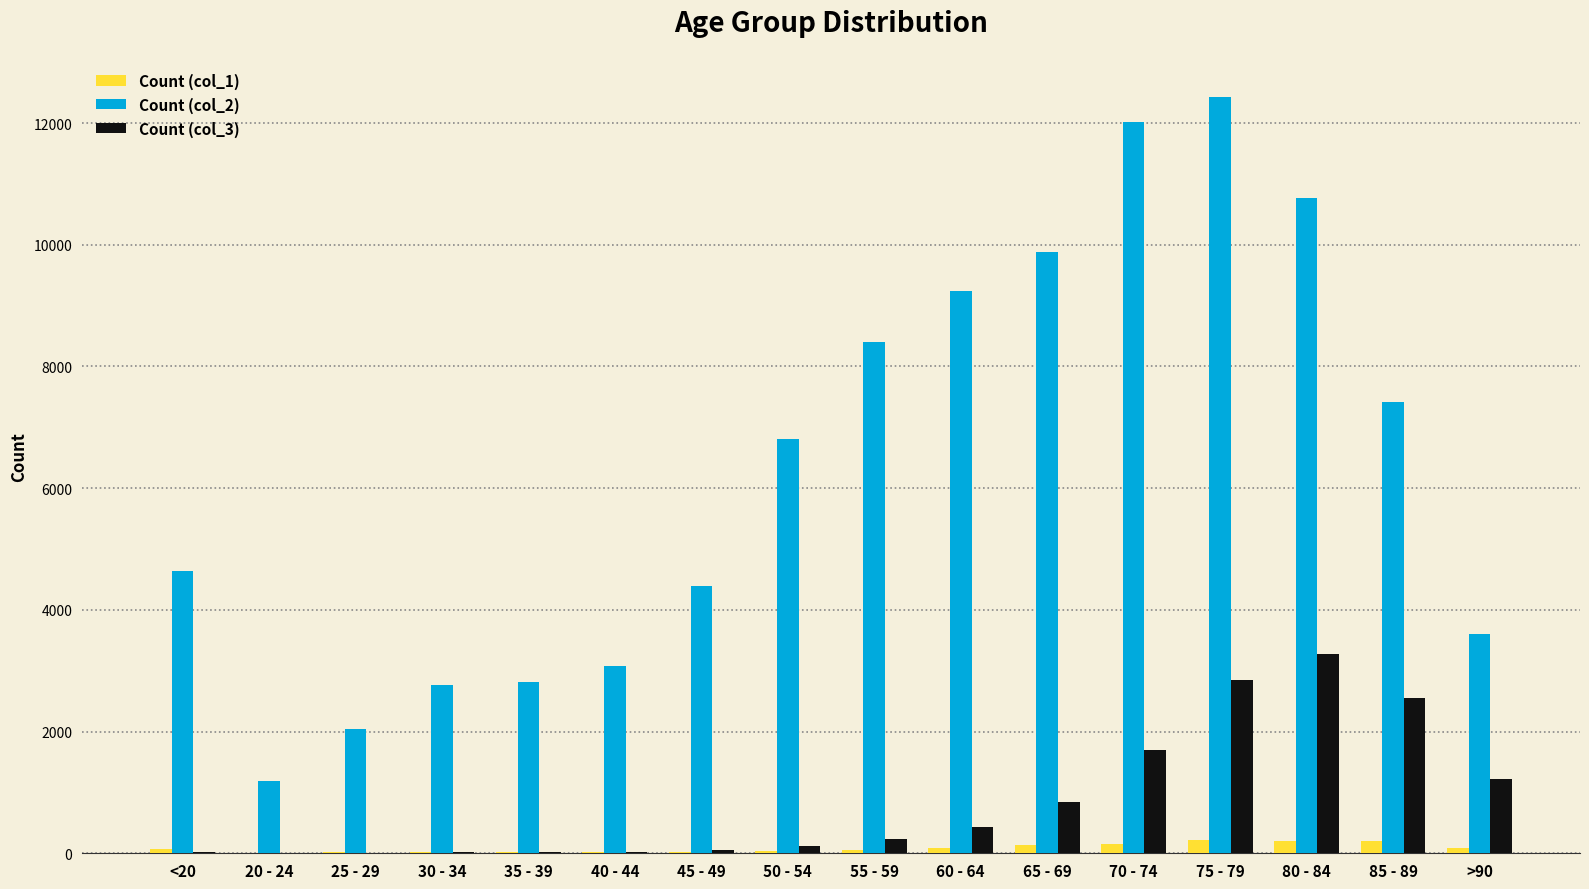

What are all the series names shown in the legend?

Count (col_1), Count (col_2), Count (col_3)